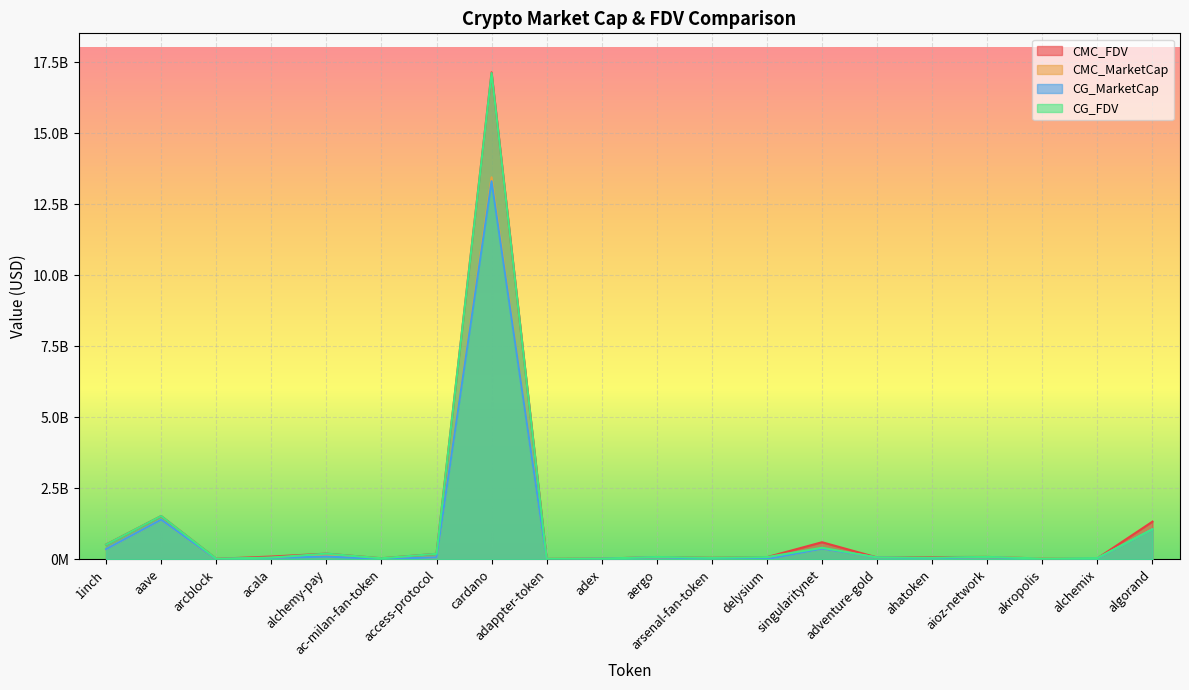

Which series has the largest range (max minus min)?

CMC_FDV